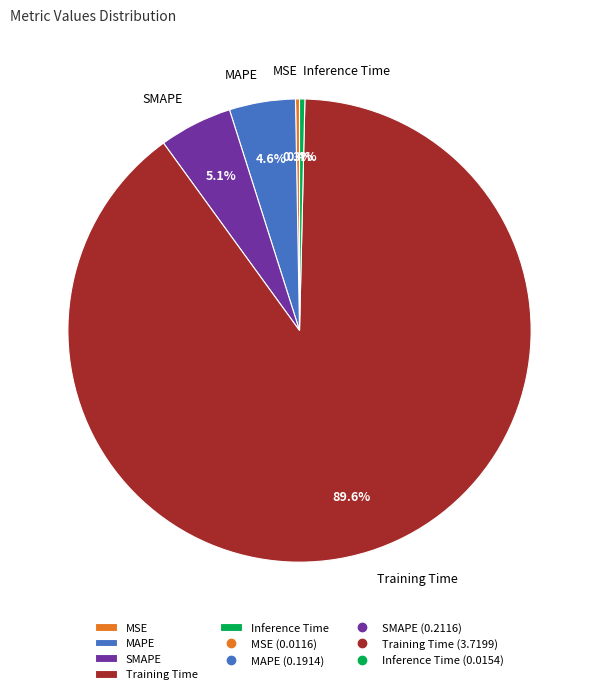

Which has a higher value, MSE or MAPE?

MAPE